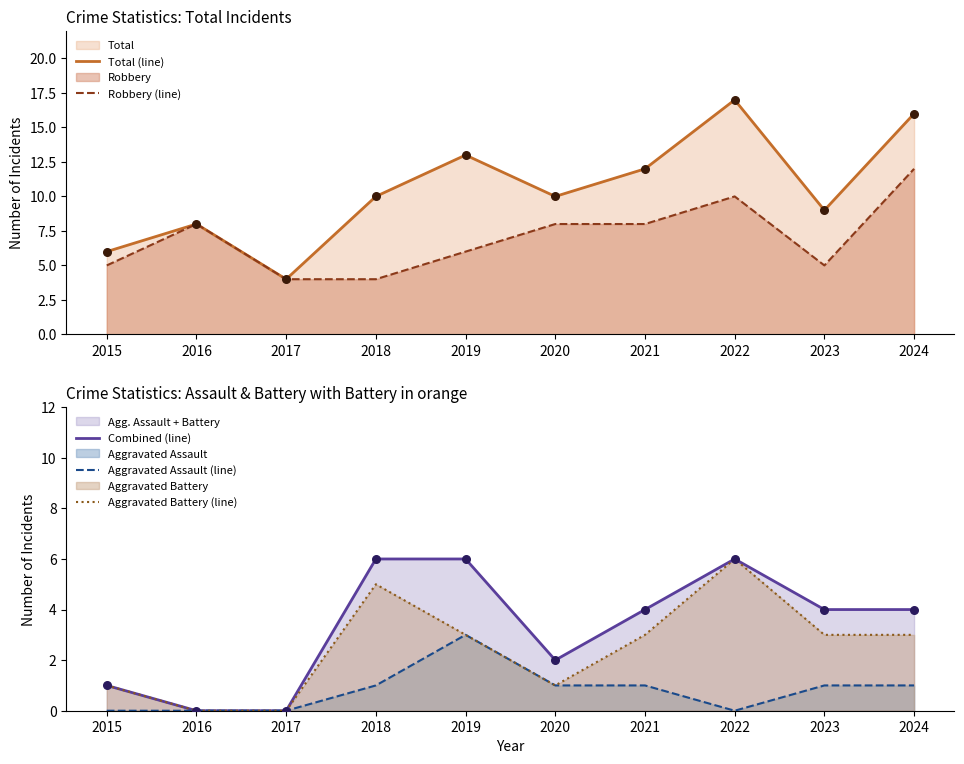

Which series has the largest Y range (max minus min)?

Total (line)